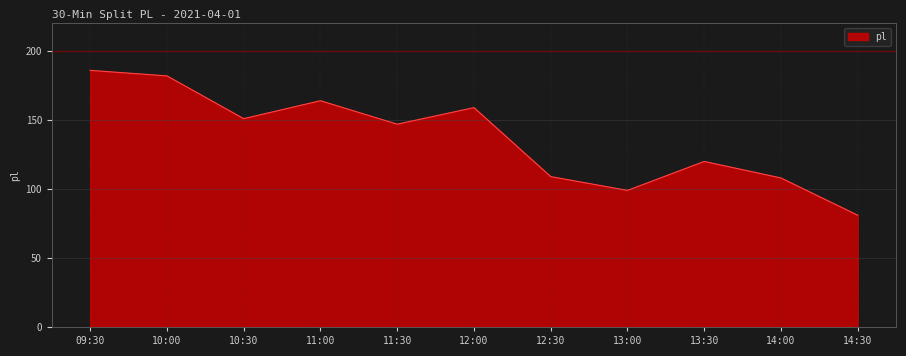

Does the chart display data point markers on the line(s)?

No